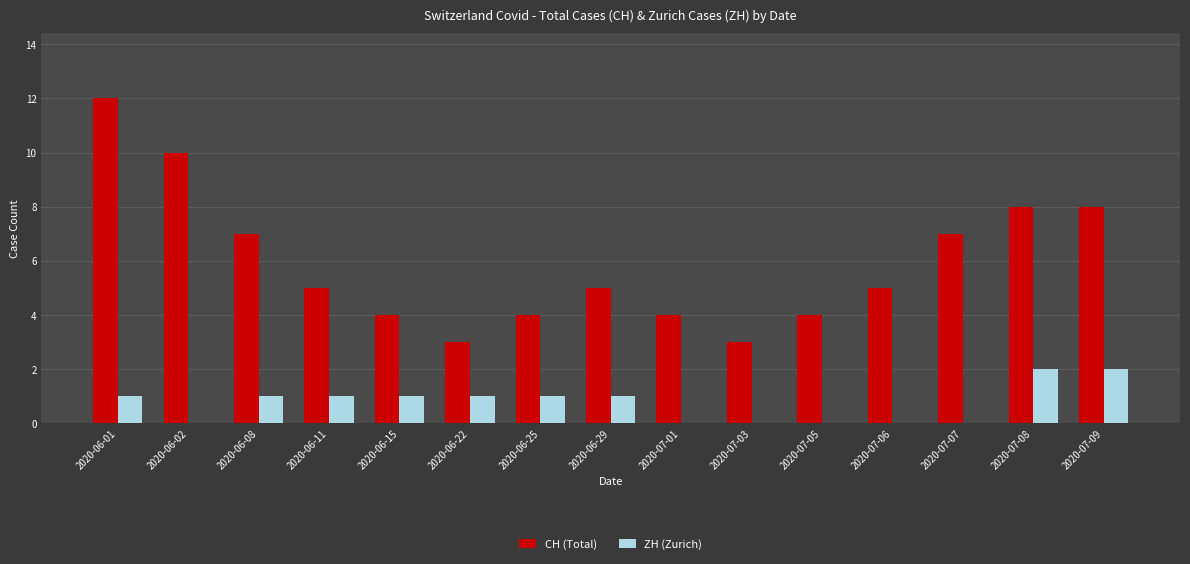

Is it true that ZH (Zurich) equals 0 at 2020-06-01?

False